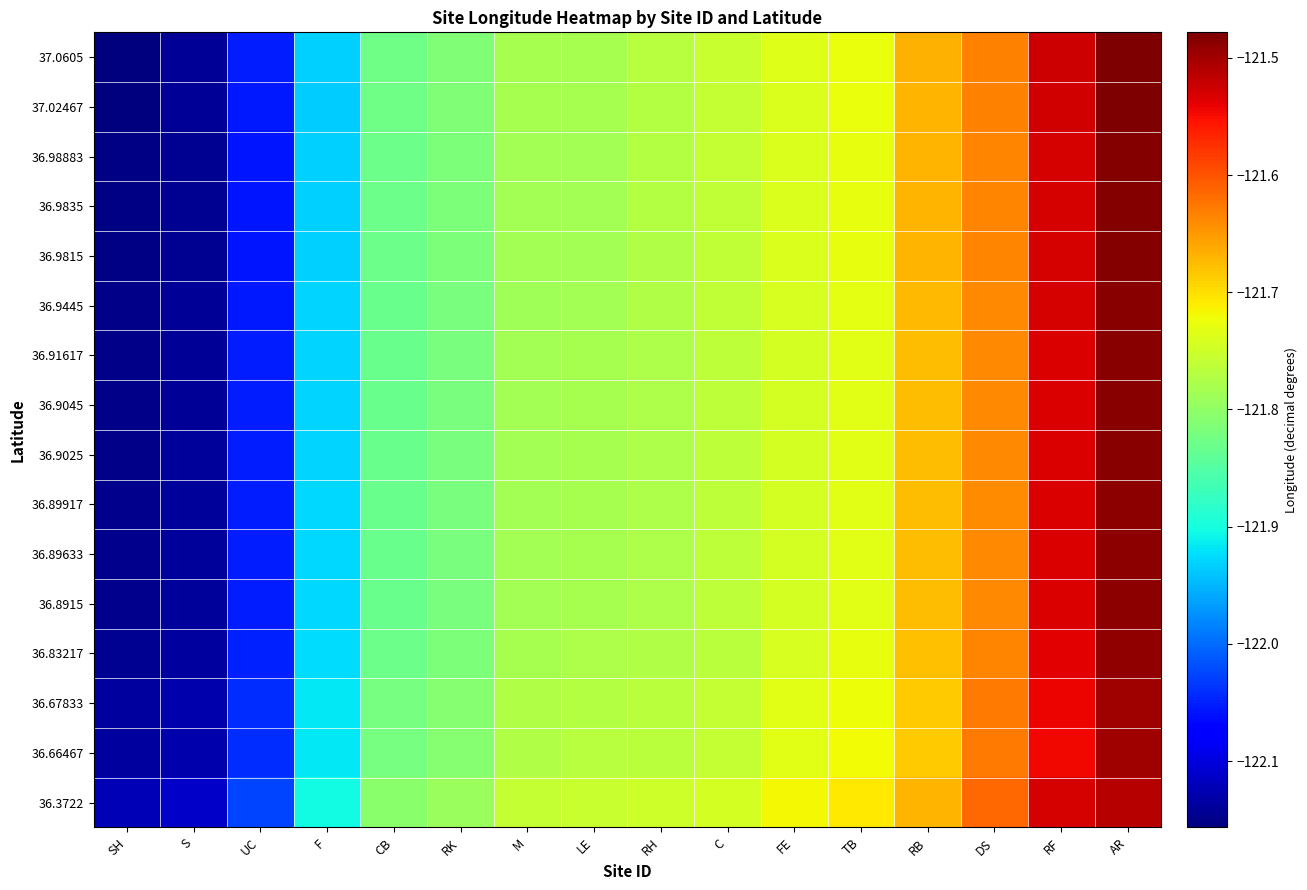

Which series has the largest range (max minus min)?

37.0605